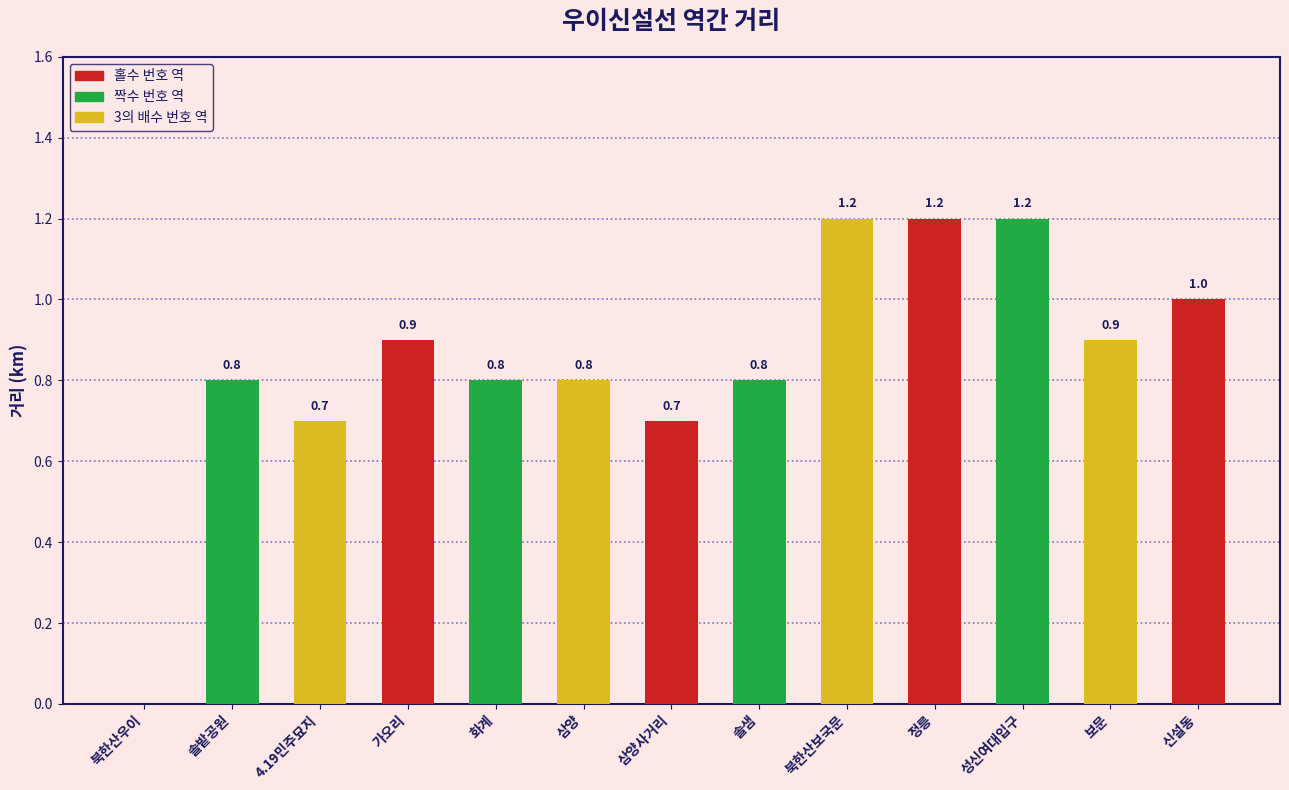

Approximately how many times larger is the value at 삼양 compared to 정릉?

0.7